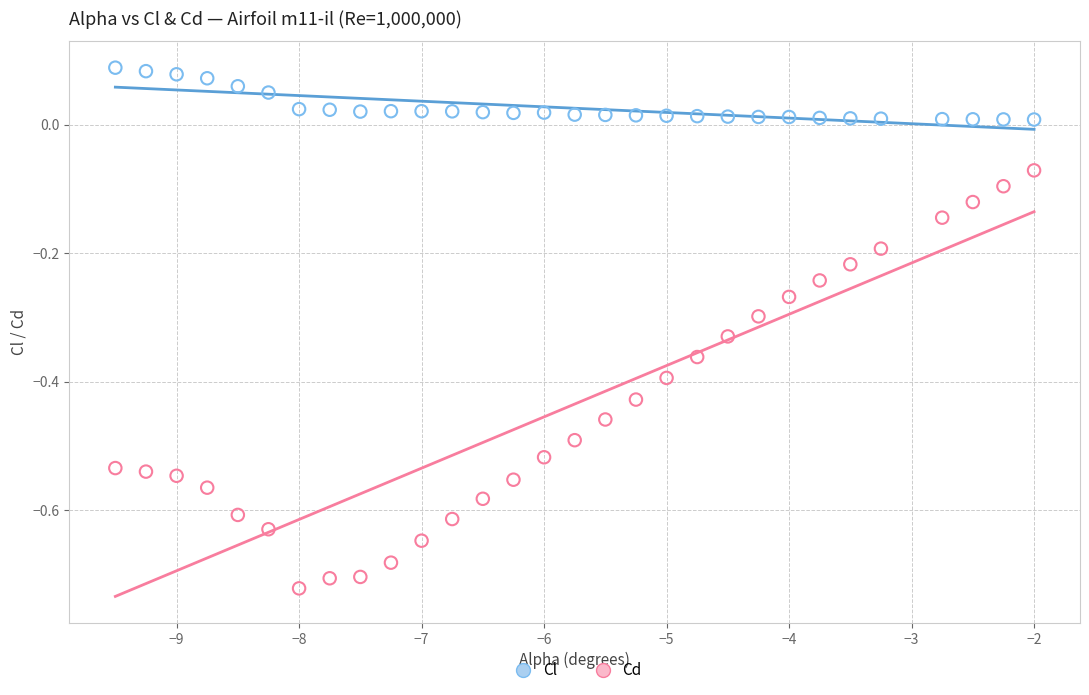

Which series contains the lowest Y value?

Cl